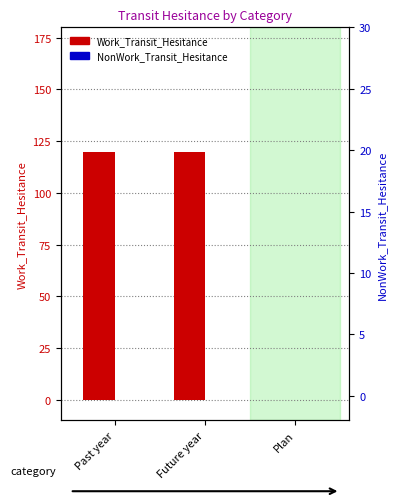

Which series changed the most between Future year and Plan?

Work_Transit_Hesitance